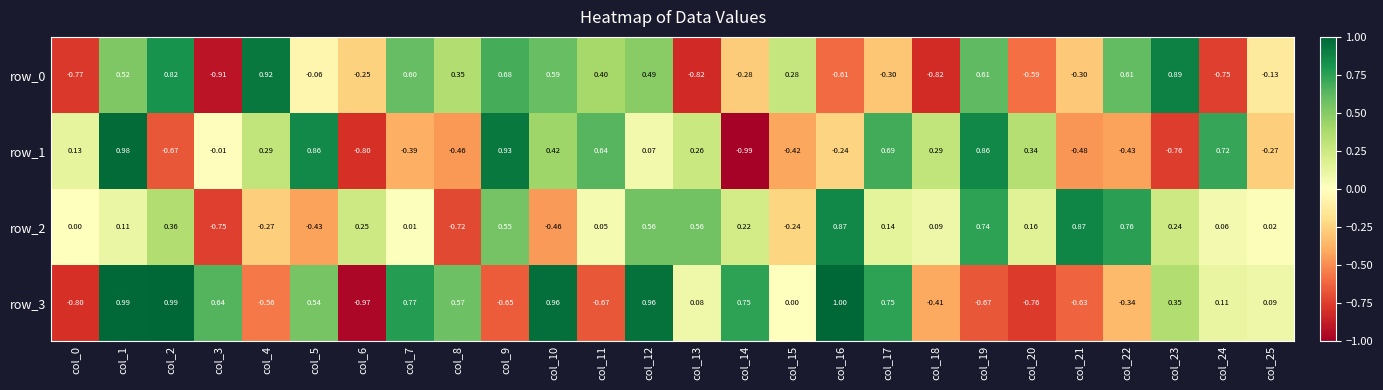

Is the value of row_2 at col_18 greater than the value of row_3 at col_13?

Yes